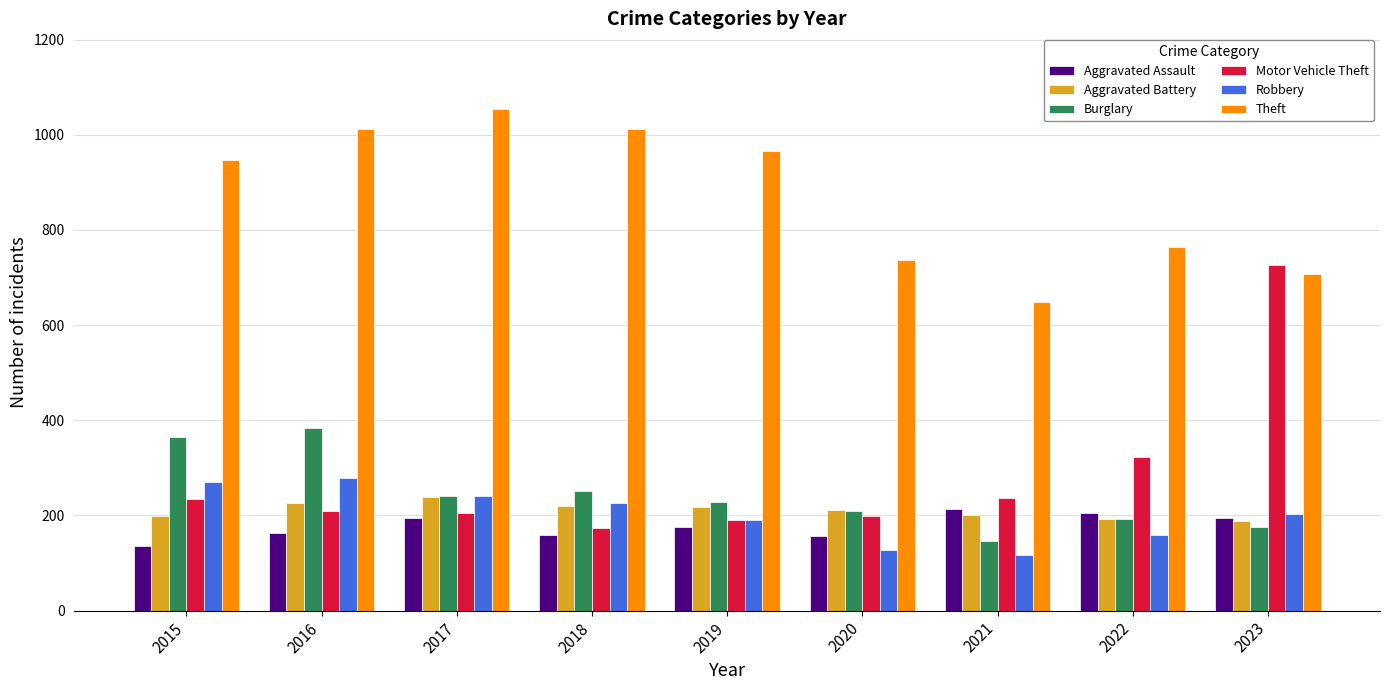

Rank the series by their maximum value, from highest to lowest.

Theft, Motor Vehicle Theft, Burglary, Robbery, Aggravated Battery, Aggravated Assault